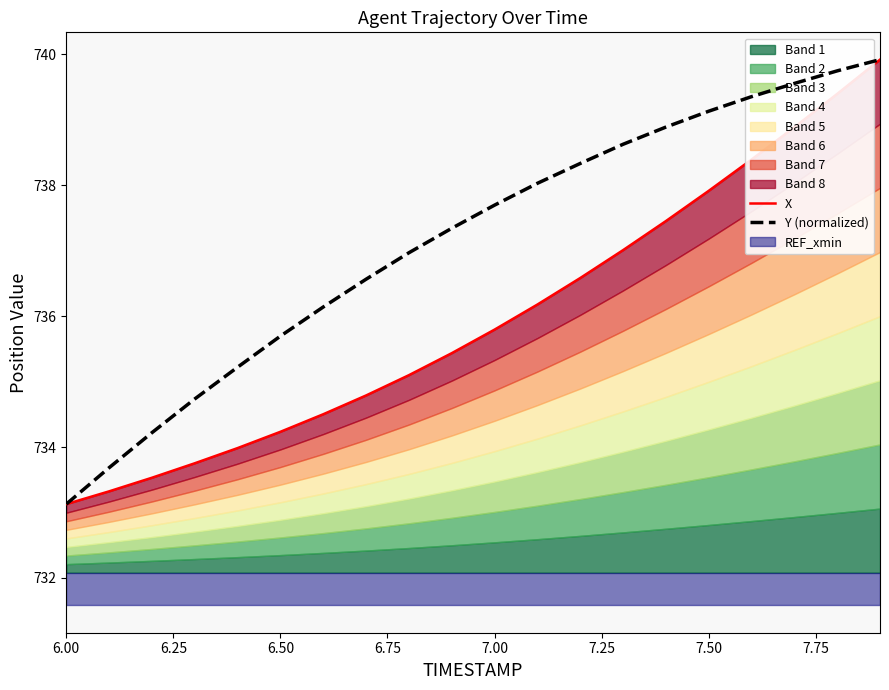

Which category has the lowest value in the Y (normalized) series?

6.00